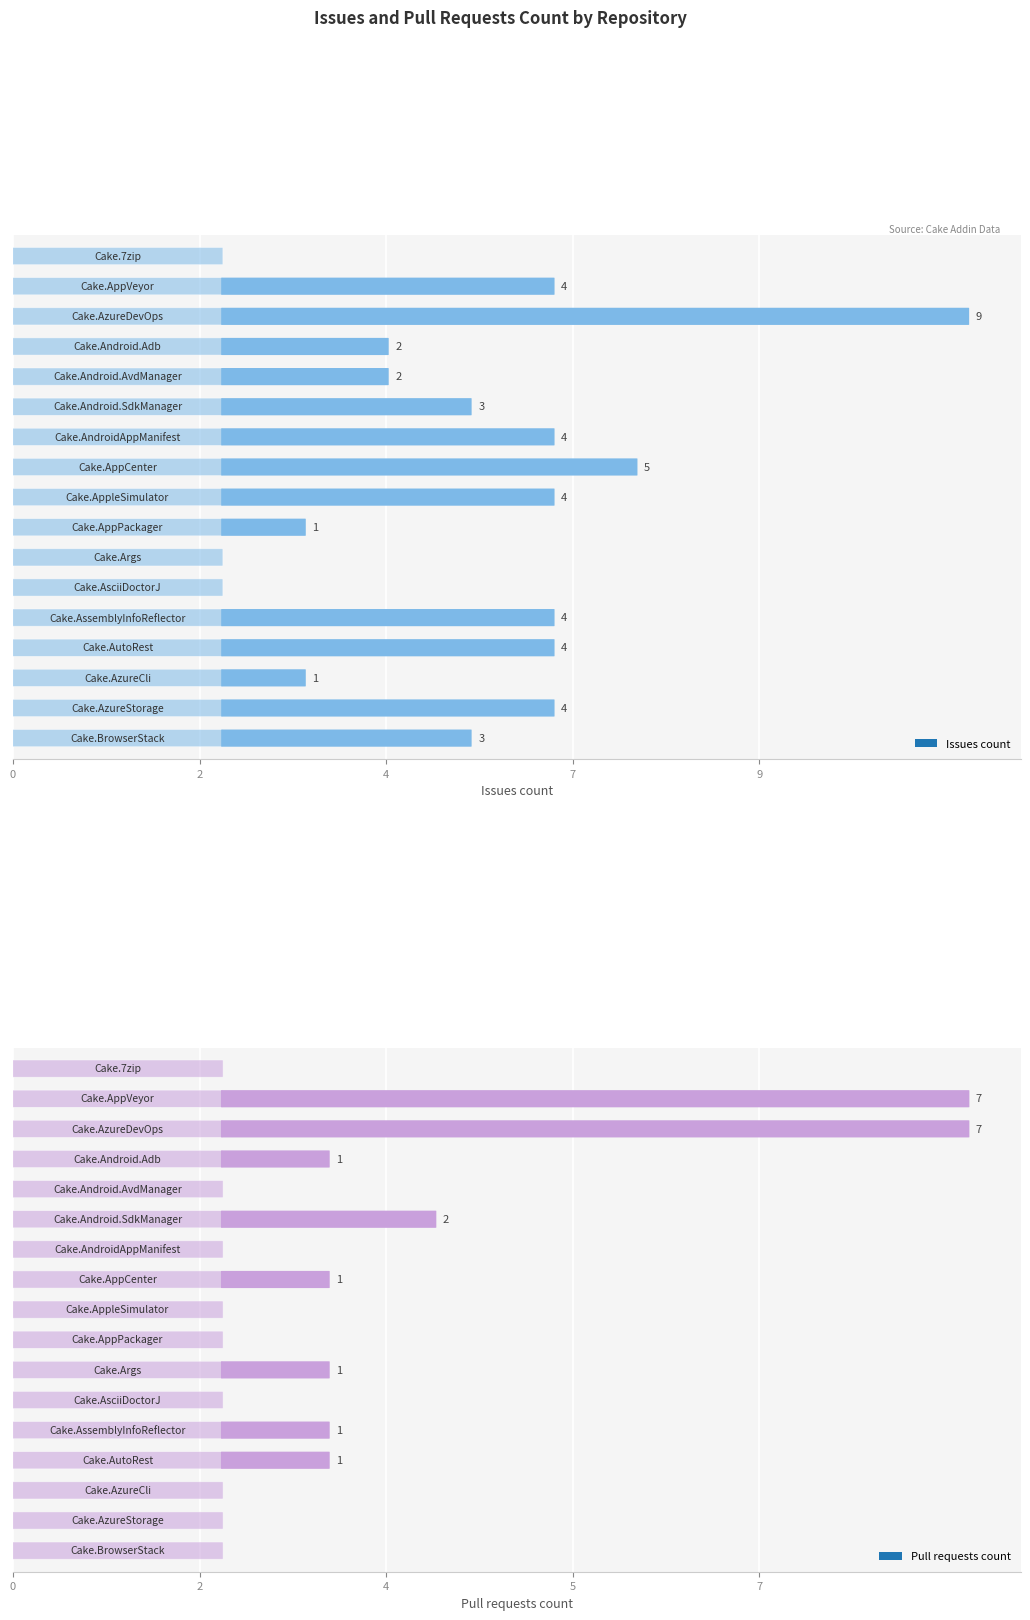

Reading left to right, extract all data points from this chart.

Issues count: 0	4	9	2	2	3	4	5	4	1	0	0	4	4	1	4	3
Pull requests count: 0	7	7	1	0	2	0	1	0	0	1	0	1	1	0	0	0